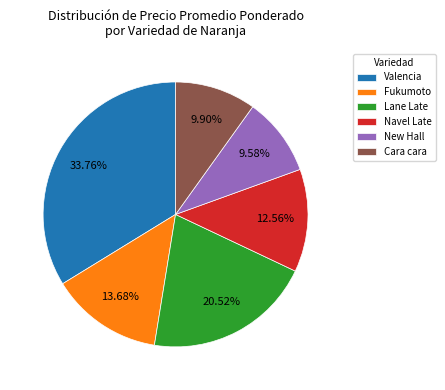

Is the sum of Valencia and Navel Late greater than half?

No